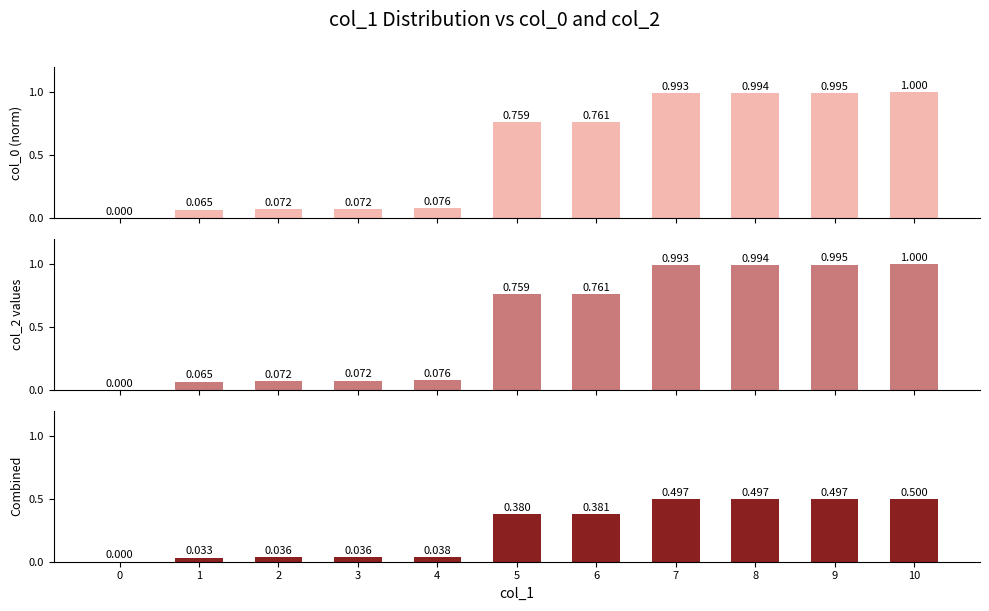

Reading left to right, what are all the values shown in this chart?

col_0: 0=0.0	1=0.1	2=0.1	3=0.1	4=0.1	5=0.8	6=0.8	7=1.0	8=1.0	9=1.0	10=1.0
col_2: 0=0.0	1=0.1	2=0.1	3=0.1	4=0.1	5=0.8	6=0.8	7=1.0	8=1.0	9=1.0	10=1.0
Combined: 0=0.0	1=0.0	2=0.0	3=0.0	4=0.0	5=0.4	6=0.4	7=0.5	8=0.5	9=0.5	10=0.5